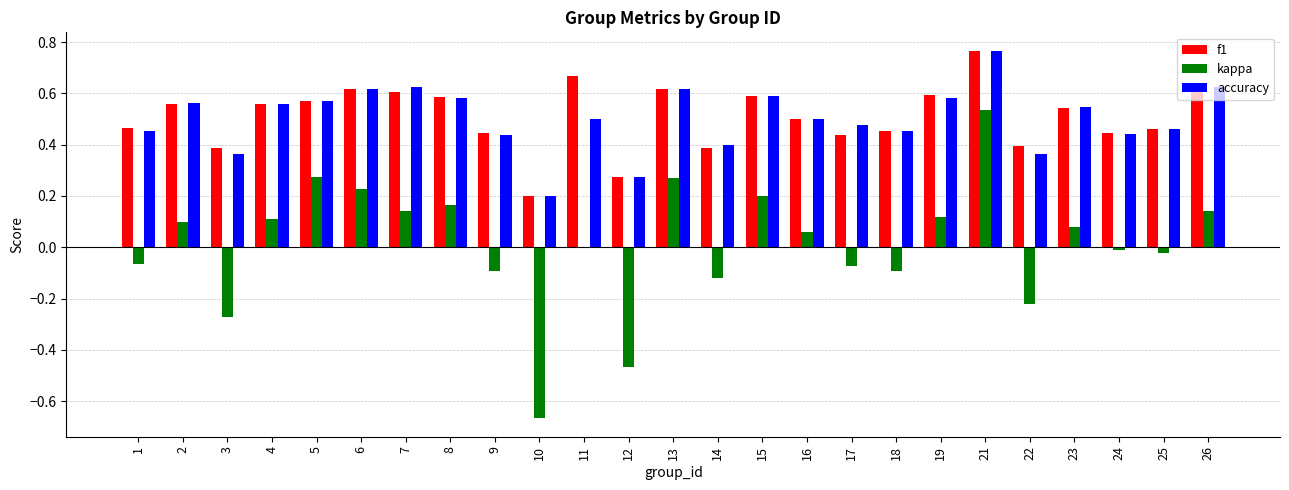

The value of kappa at 25 is -0.0. True or false?

True